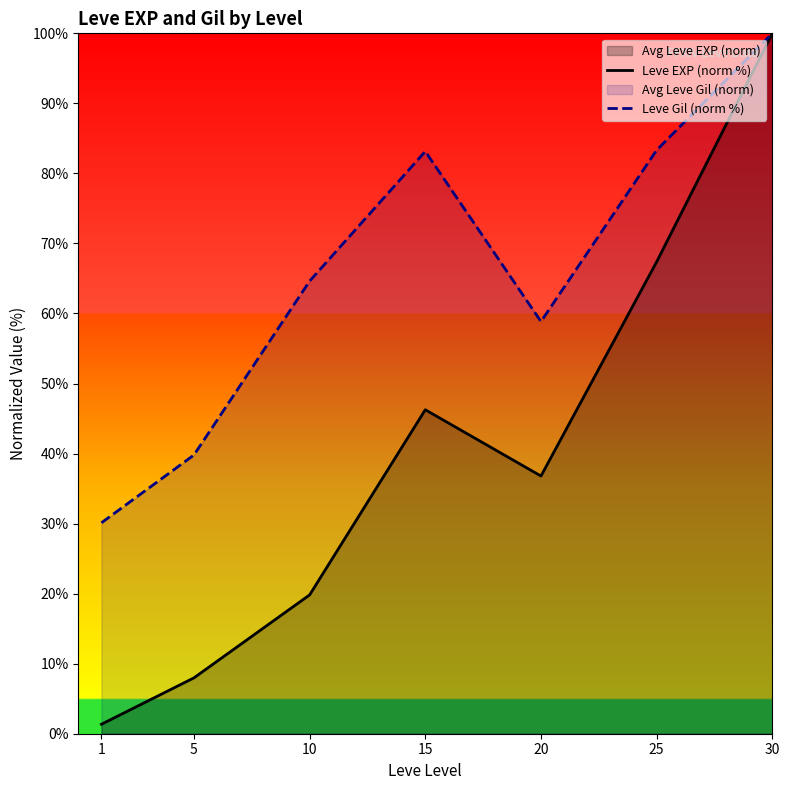

Rank the categories by Leve Gil (norm %) value from lowest to highest.

1, 5, 20, 10, 15, 25, 30